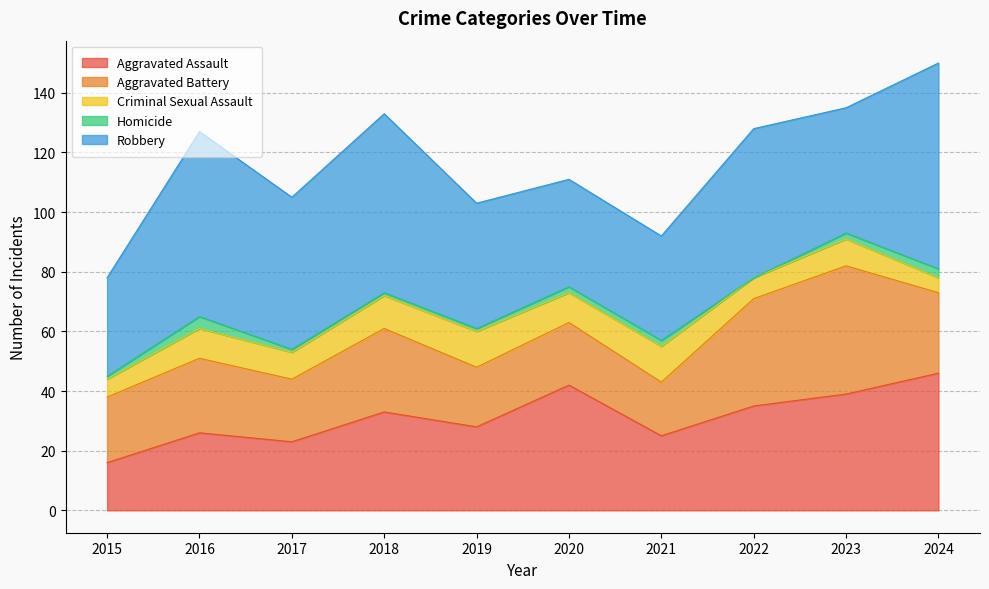

What are all the series names shown in the legend?

Aggravated Assault, Aggravated Battery, Criminal Sexual Assault, Homicide, Robbery